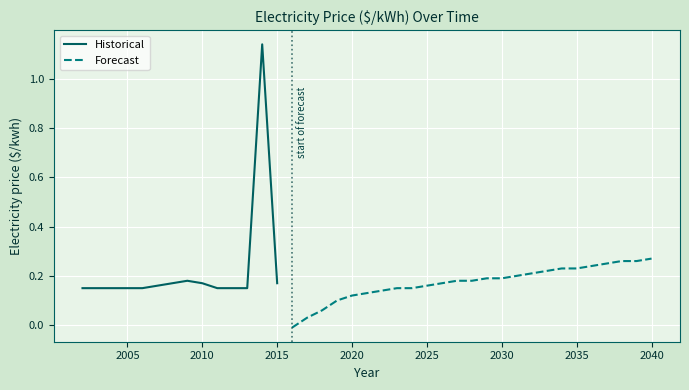

True or false: the data has more than 0 interior local peaks.

True